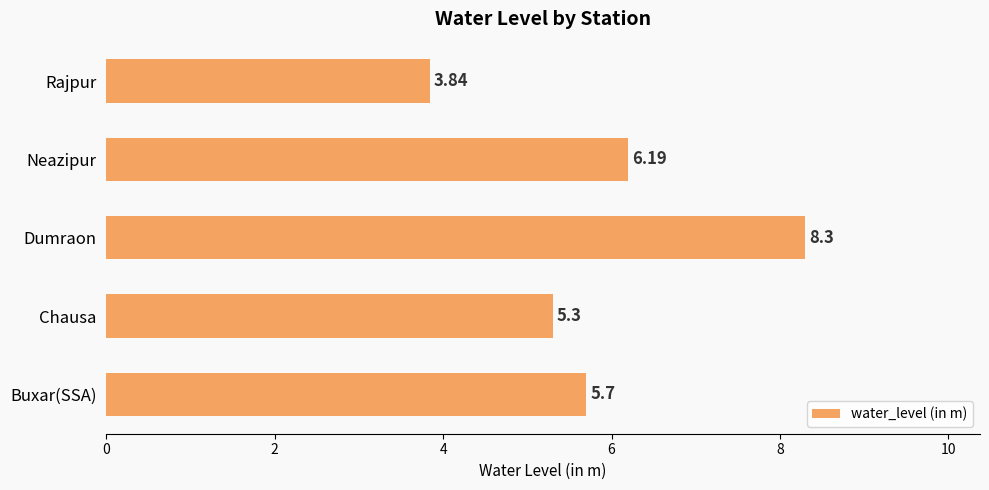

List the labels in order of value, smallest first.

Rajpur, Chausa, Buxar(SSA), Neazipur, Dumraon